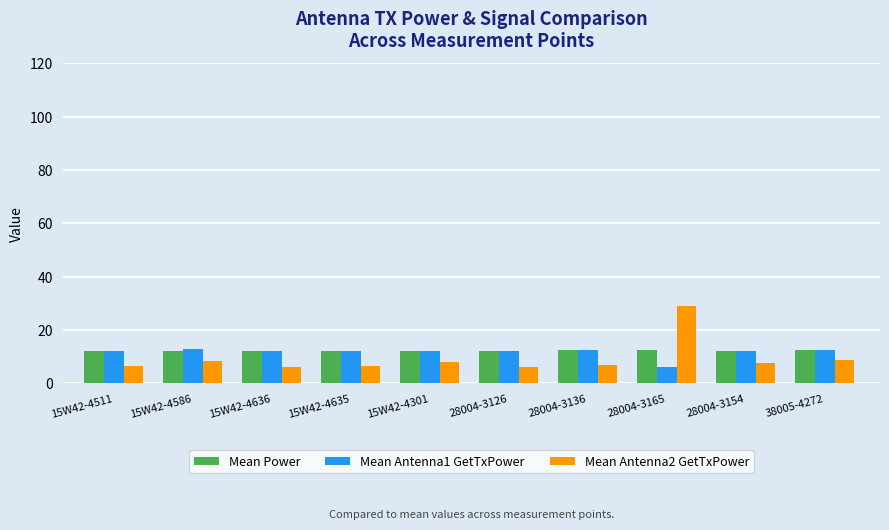

What is the label of the 10th bar from the left?

38005-4272